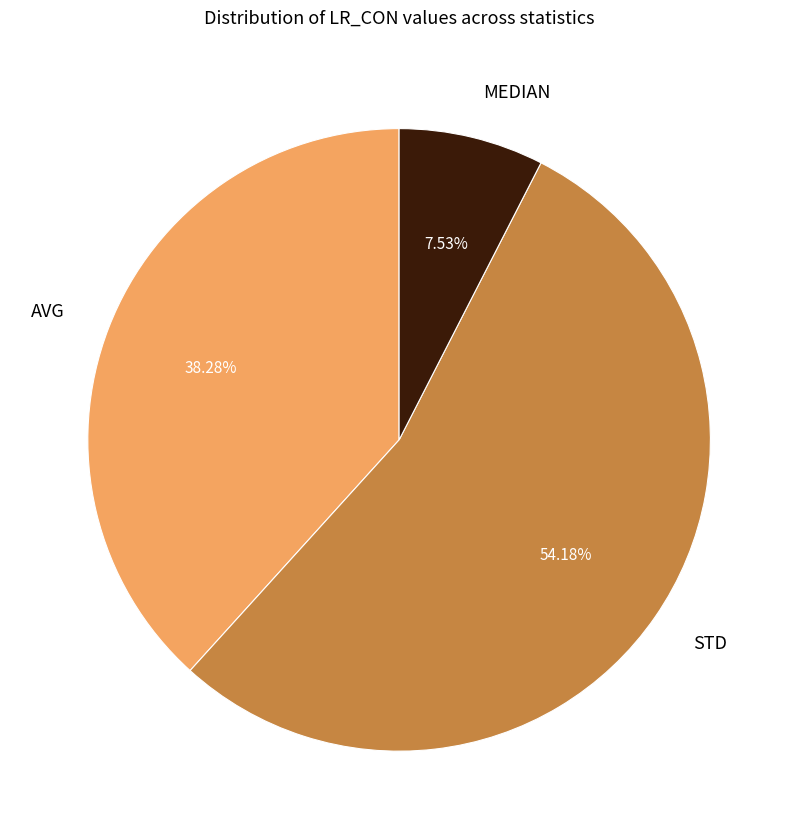

The STD slice represents 66% of the pie. True or false?

False